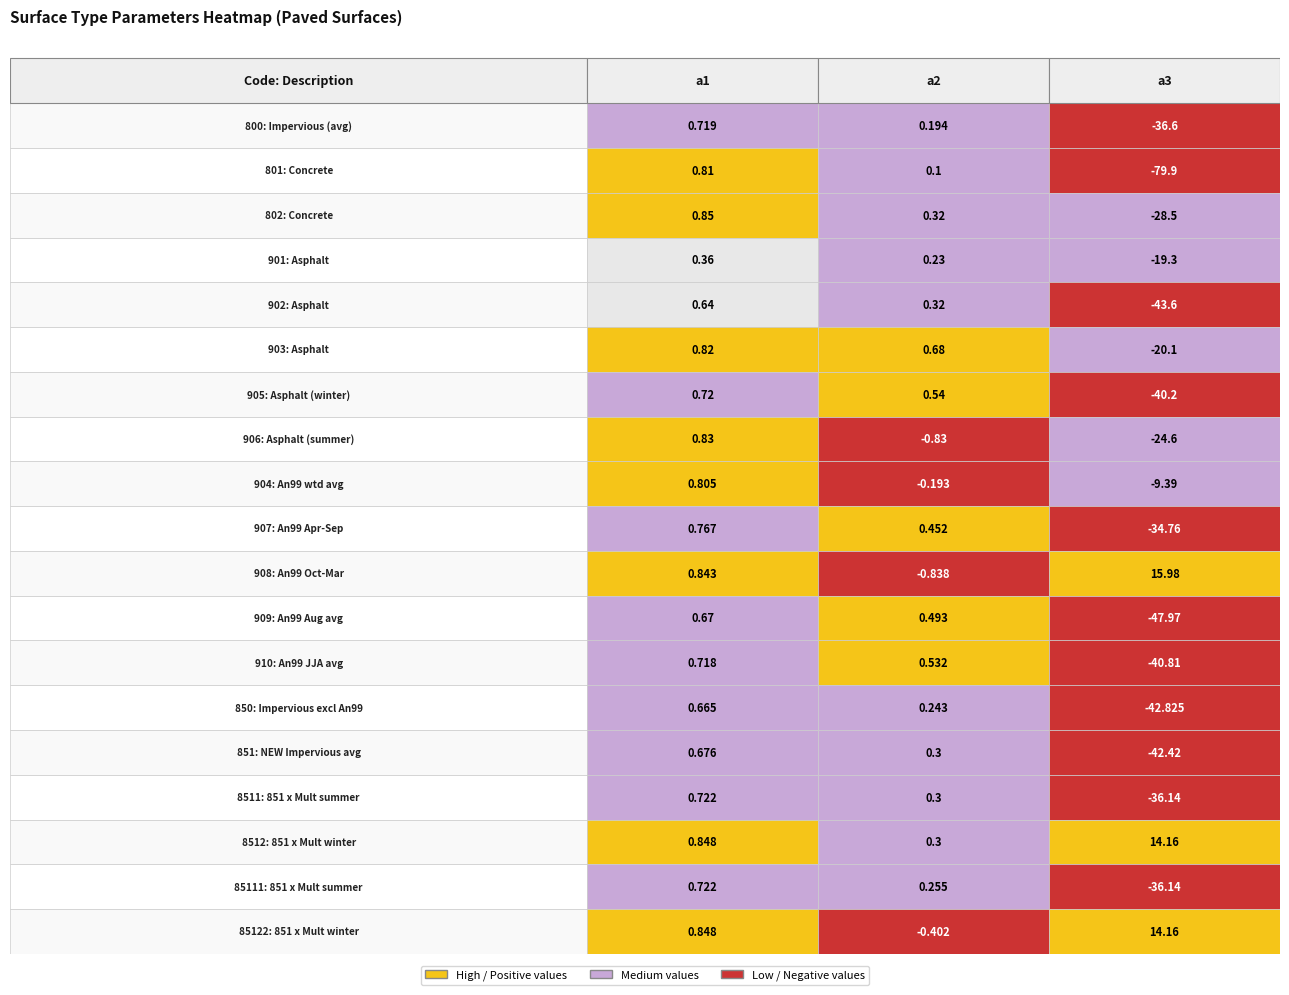

Rank the categories by 908 value from highest to lowest.

2, 0, 1